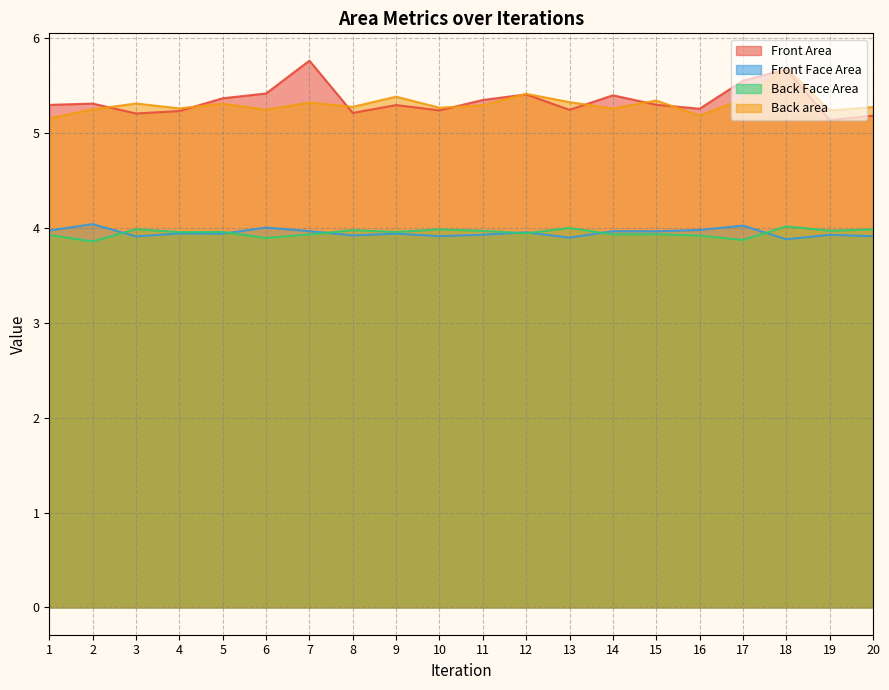

At which label does Back area reach its minimum?

1